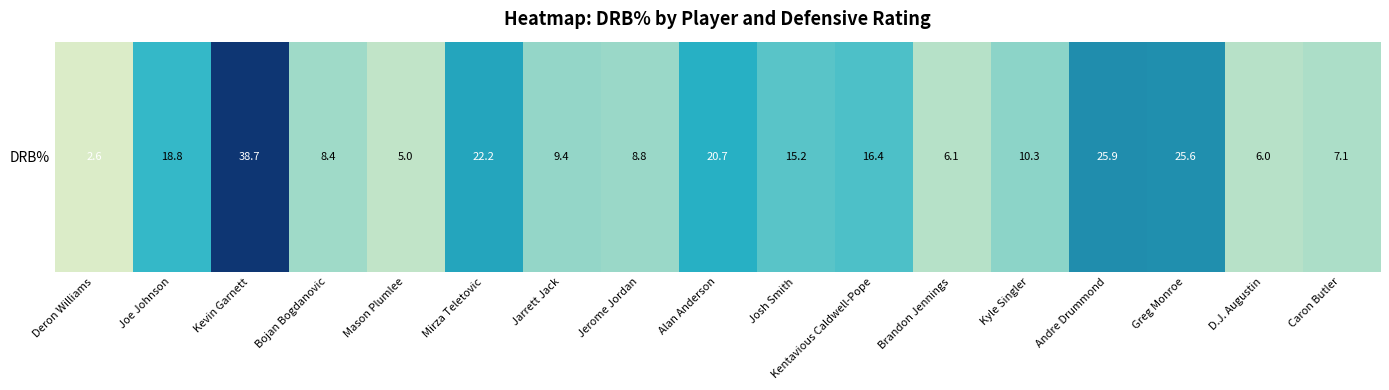

How many categories are shown in the chart?

17